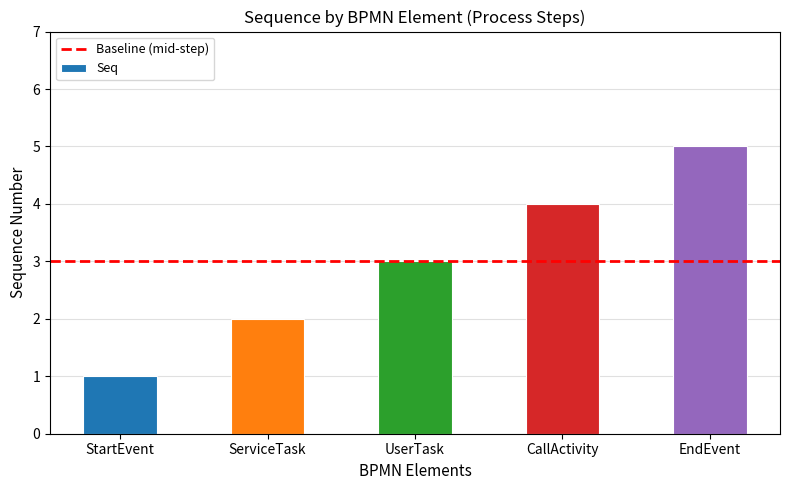

The value at CallActivity is 2. True or false?

False